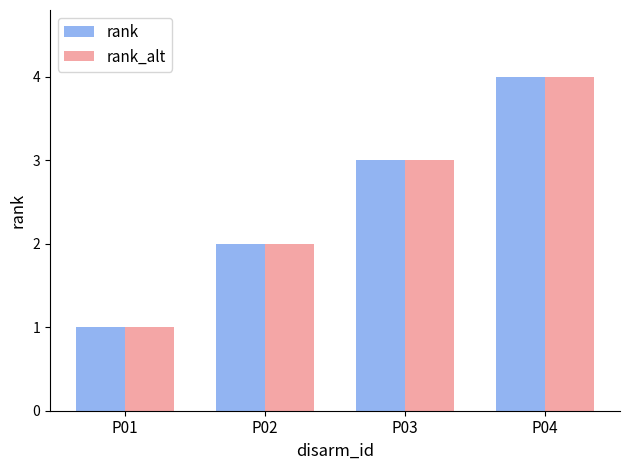

Reading right to left, extract all data points from this chart.

rank: P04=4	P03=3	P02=2	P01=1
rank_alt: P04=4	P03=3	P02=2	P01=1